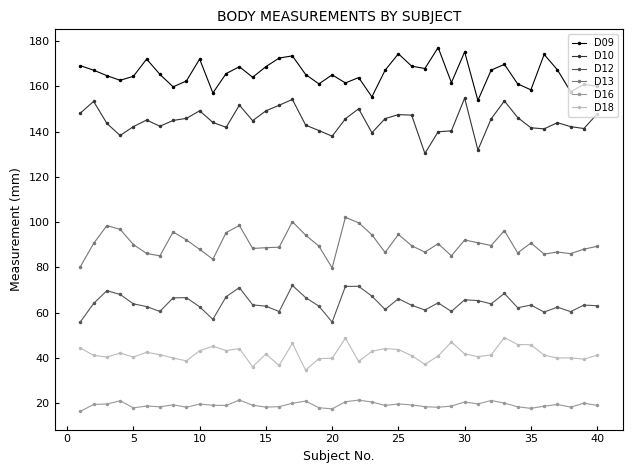

What is the sum of all D18 values?

1674.1